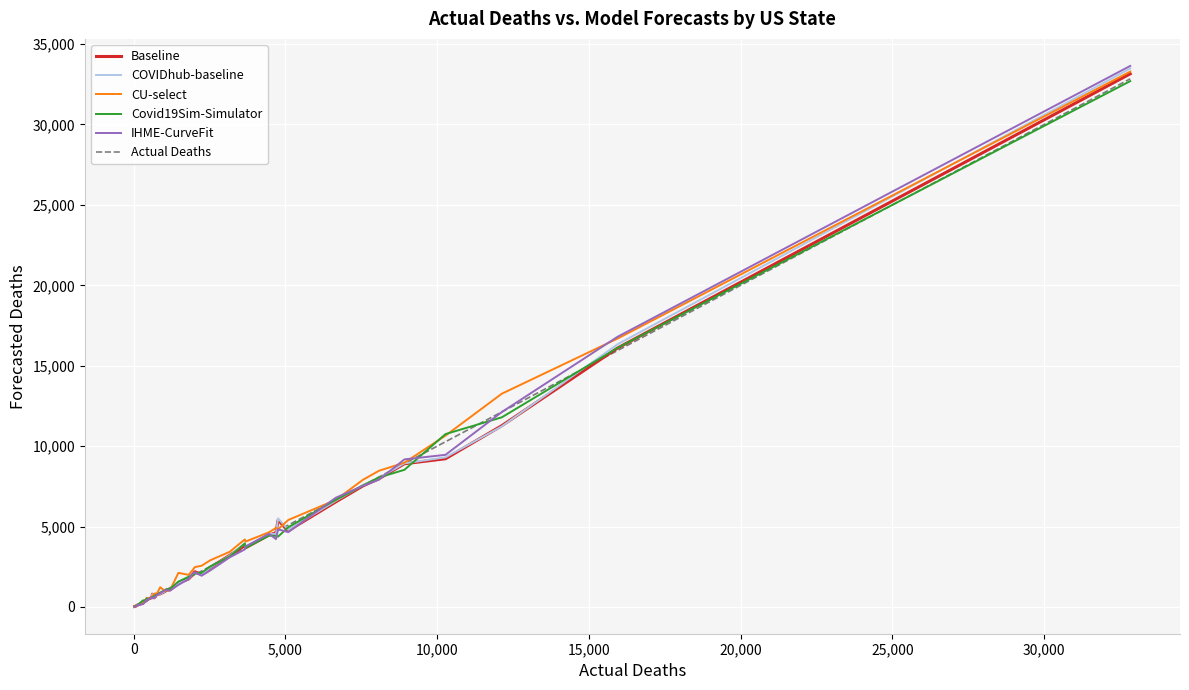

Which series has the largest range (max minus min)?

IHME-CurveFit